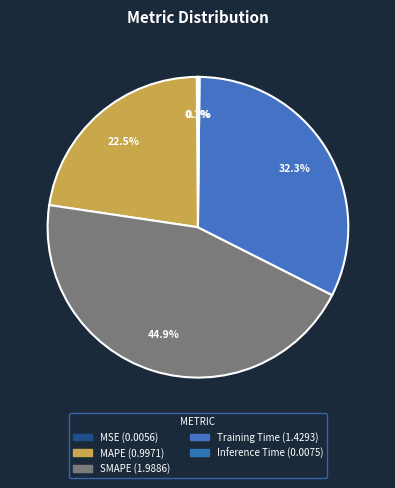

Which has a higher value, MAPE or MSE?

MAPE